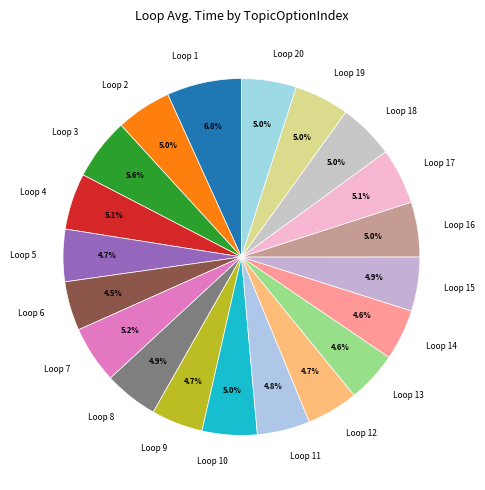

How many segments does this pie chart have?

20